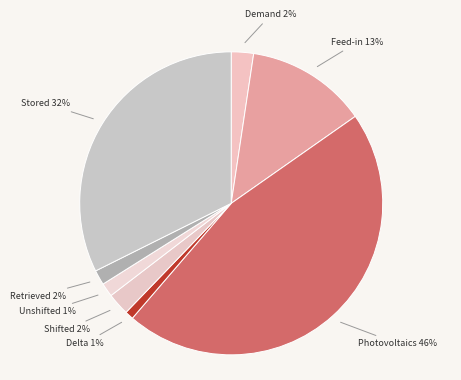

How many segments does this pie chart have?

8